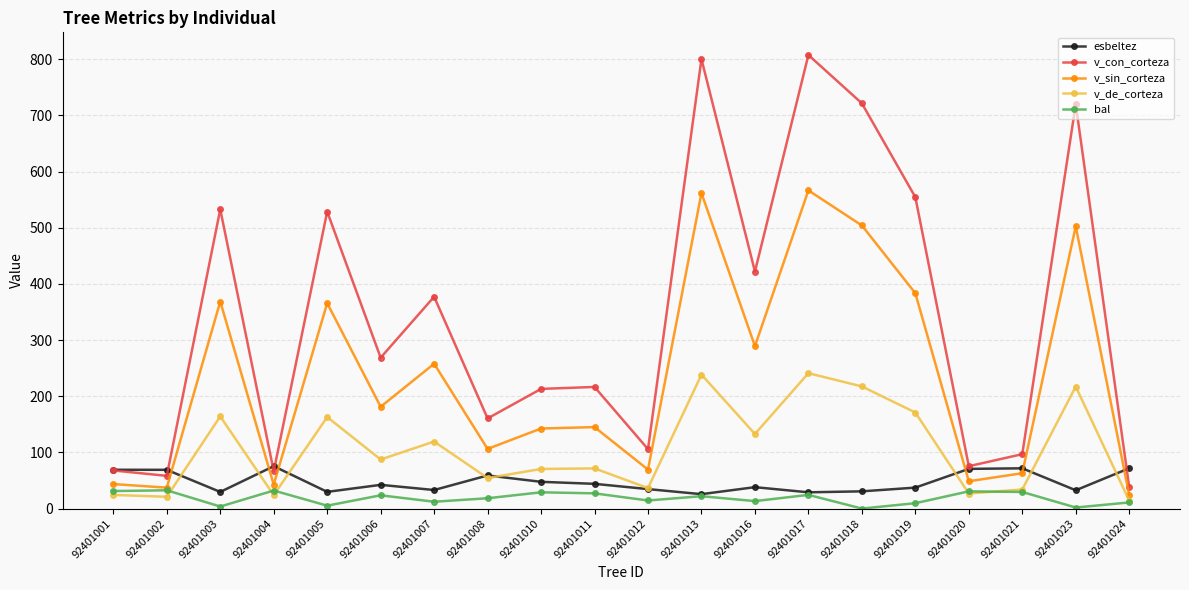

What is the sum of the v_sin_corteza values at 92401013 and 92401004?

604.5